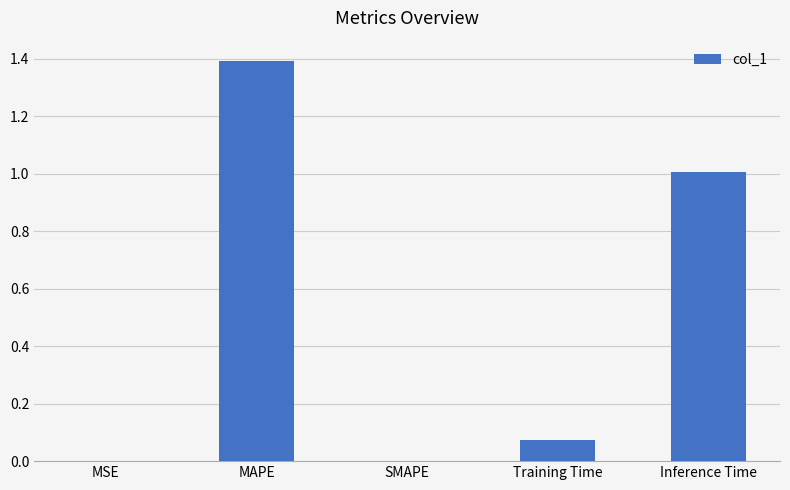

Which has a higher value, Training Time or MAPE?

MAPE